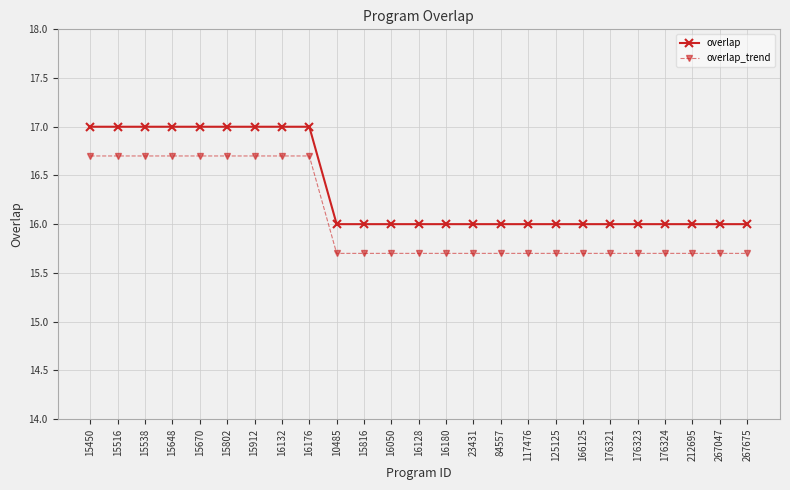

Reading left to right, transcribe all the data shown in this chart.

overlap: 17.0	17.0	17.0	17.0	17.0	17.0	17.0	17.0	17.0	16.0	16.0	16.0	16.0	16.0	16.0	16.0	16.0	16.0	16.0	16.0	16.0	16.0	16.0	16.0	16.0
overlap_trend: 16.7	16.7	16.7	16.7	16.7	16.7	16.7	16.7	16.7	15.7	15.7	15.7	15.7	15.7	15.7	15.7	15.7	15.7	15.7	15.7	15.7	15.7	15.7	15.7	15.7